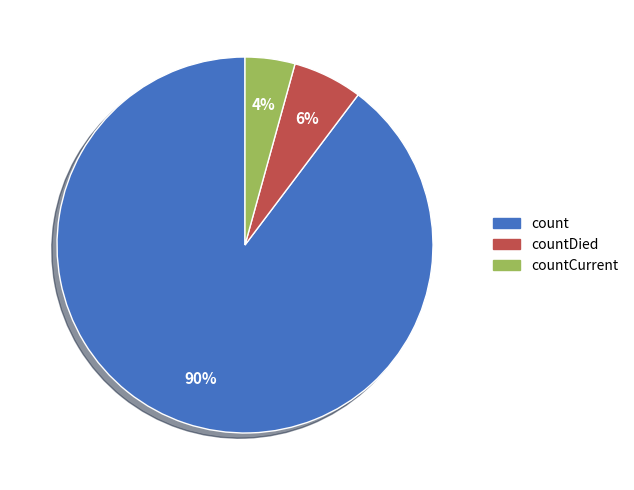

What is the ratio of the value at countCurrent to the value at countDied?

0.7